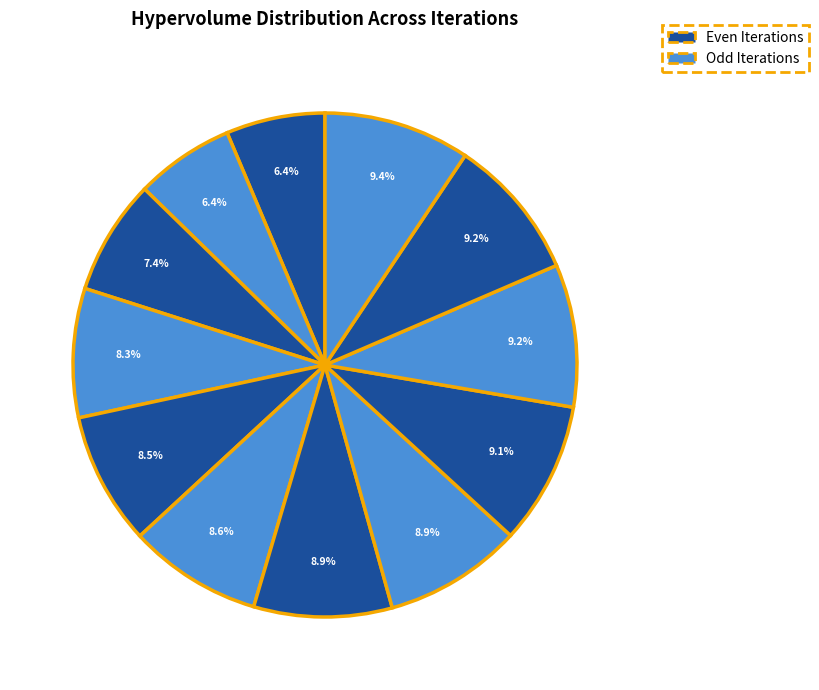

How many segments does this pie chart have?

12